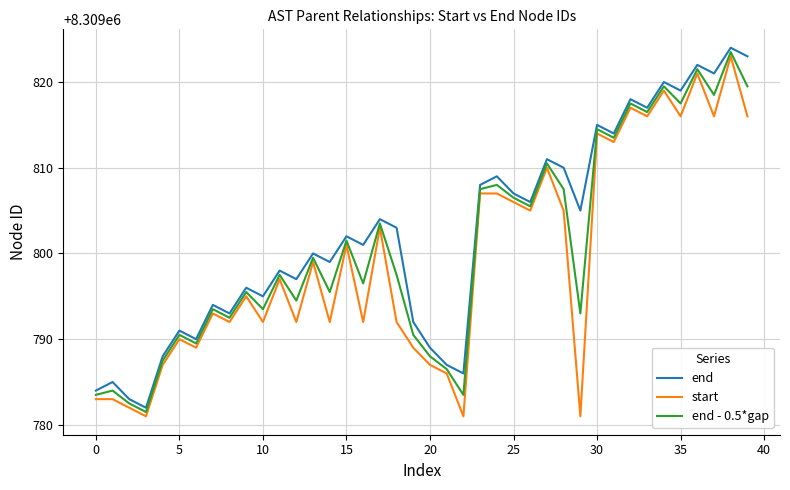

What is the sum of all end values?

332392088.0